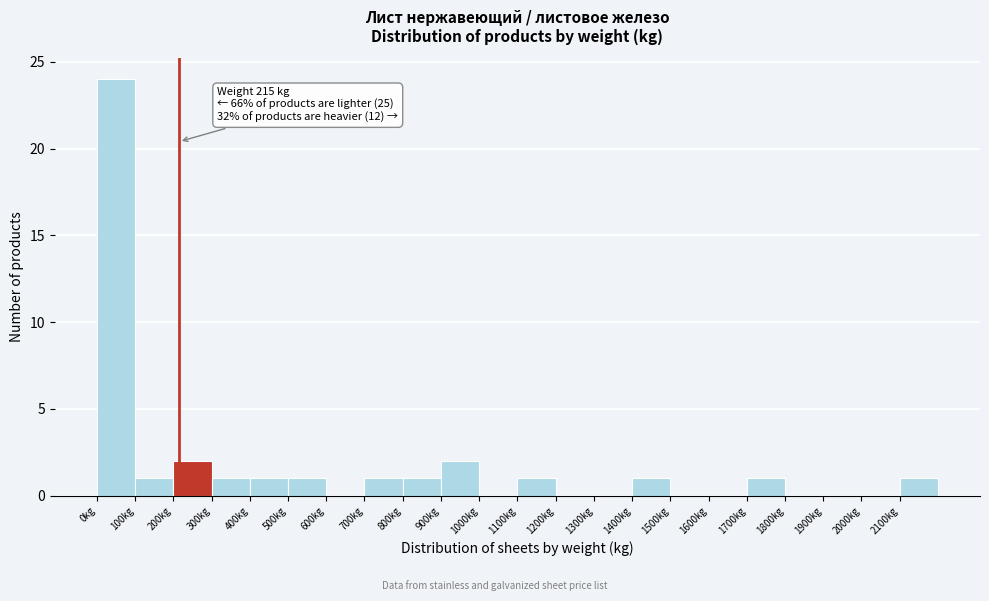

Which range on the x-axis has the tallest bar?

0 to 100